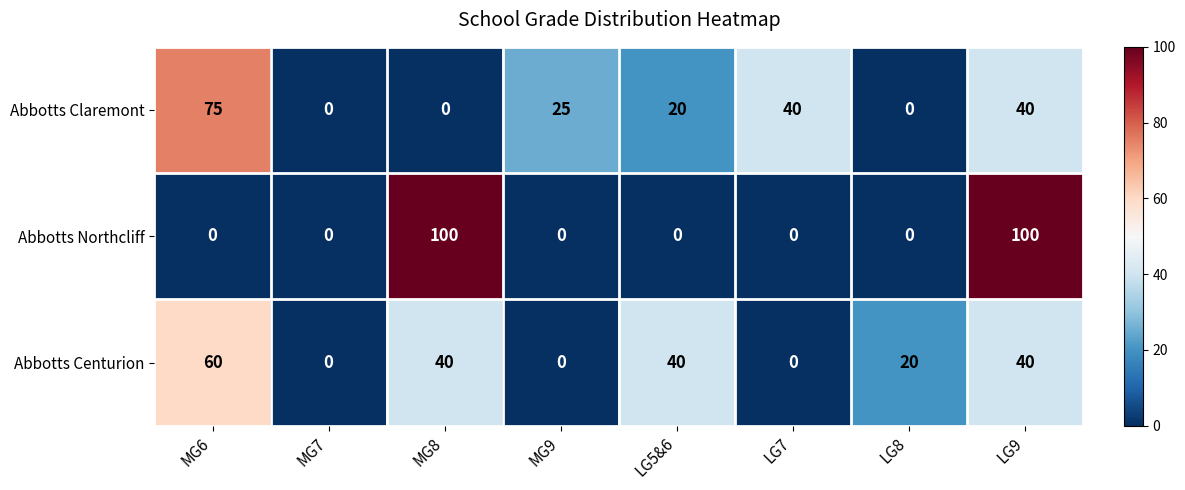

What is the total value across all series at MG6?

135